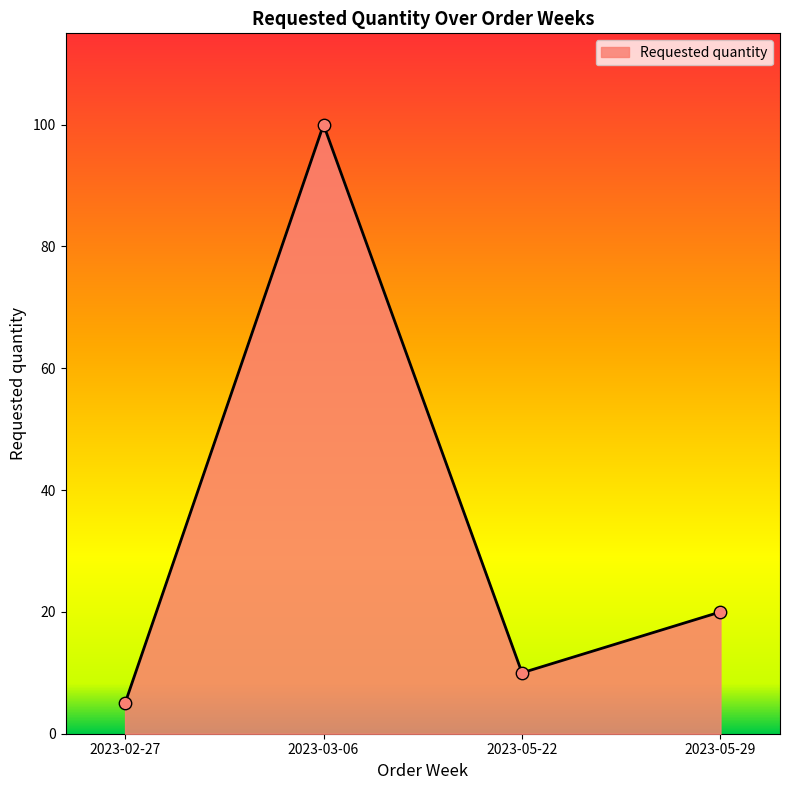

What is the change in value from 2023-03-06 to 2023-05-29?

-80